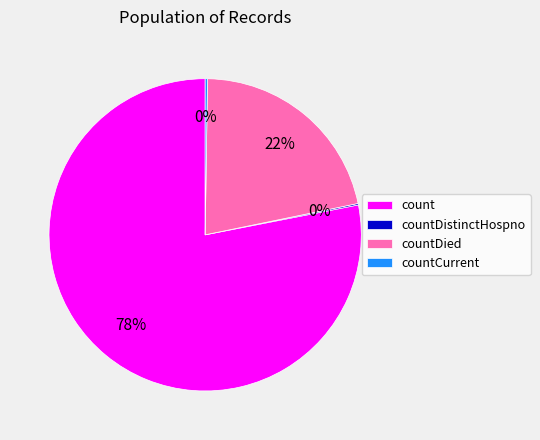

To the nearest percent, what percentage of the pie is countDied?

22%